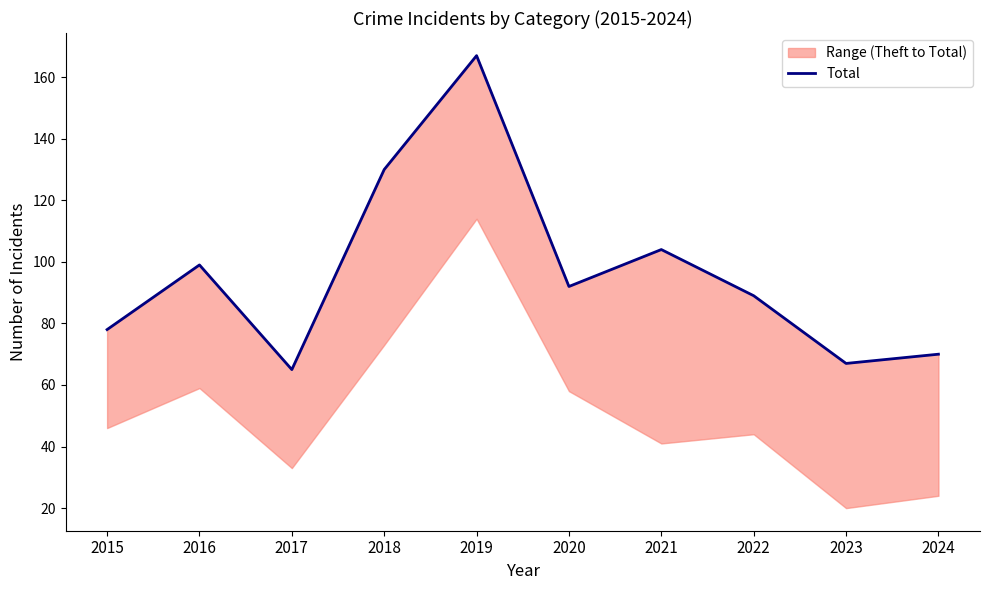

Where is the first local maximum?

2016